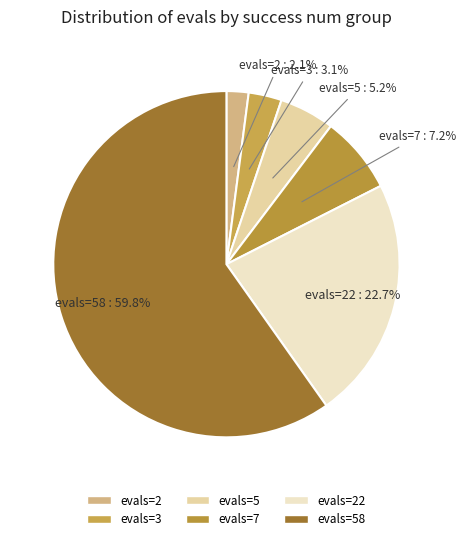

Does any single category account for the majority?

Yes